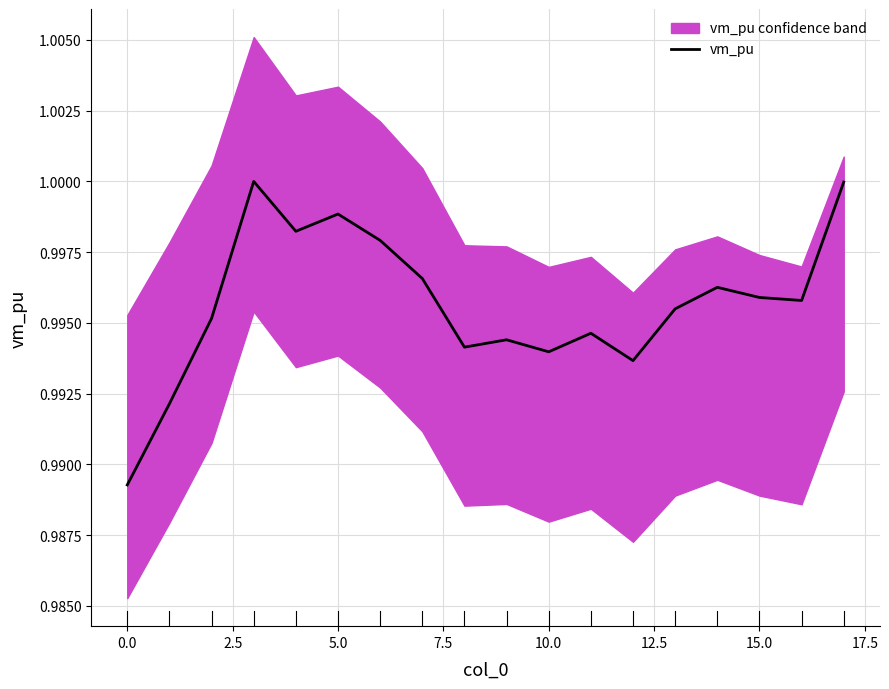

Reading left to right, extract all data points from this chart.

1.0	1.0	1.0	1.0	1.0	1.0	1.0	1.0	1.0	1.0	1.0	1.0	1.0	1.0	1.0	1.0	1.0	1.0